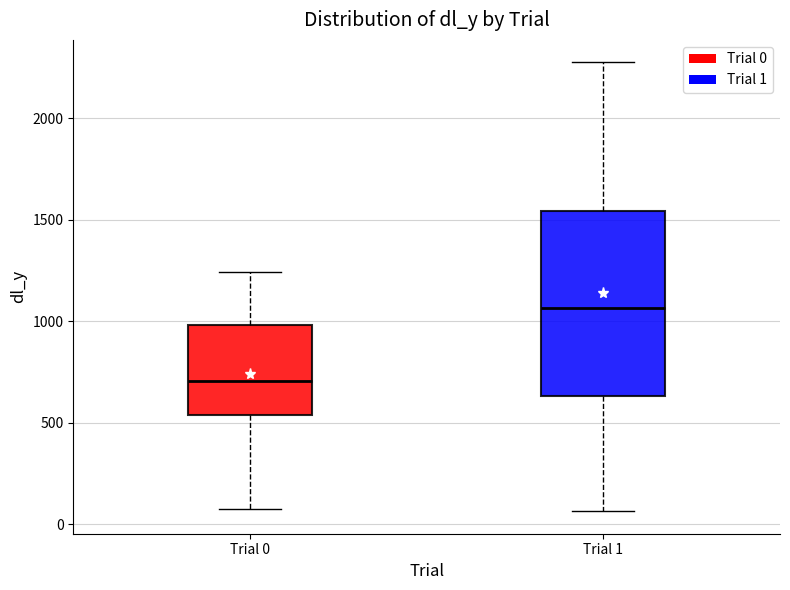

Reading left to right, transcribe this box plot: for each box, give where its median line is, the range the box spans, and where its two whiskers end, as read against the y-axis. The values are not printed on the chart, so give them approximately, as read against the axis.

Trial 0: median 700, box 550 to 1000, whiskers 50 to 1250
Trial 1: median 1050, box 650 to 1550, whiskers 50 to 2300